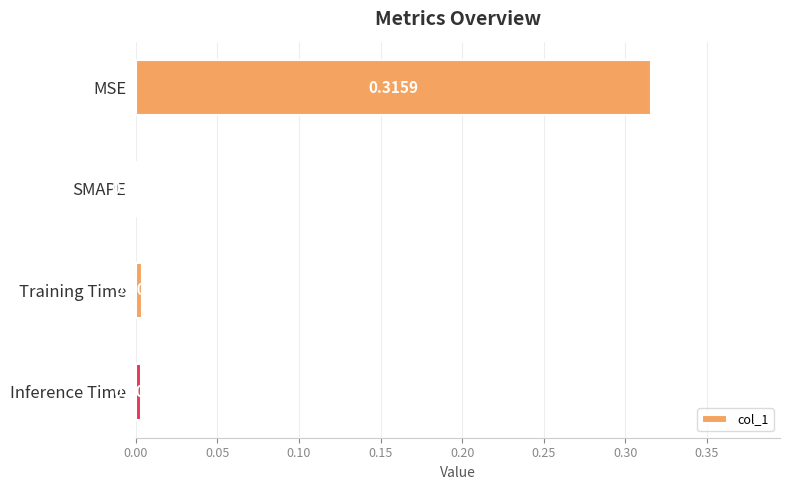

Which label corresponds to the largest value in the chart?

MSE